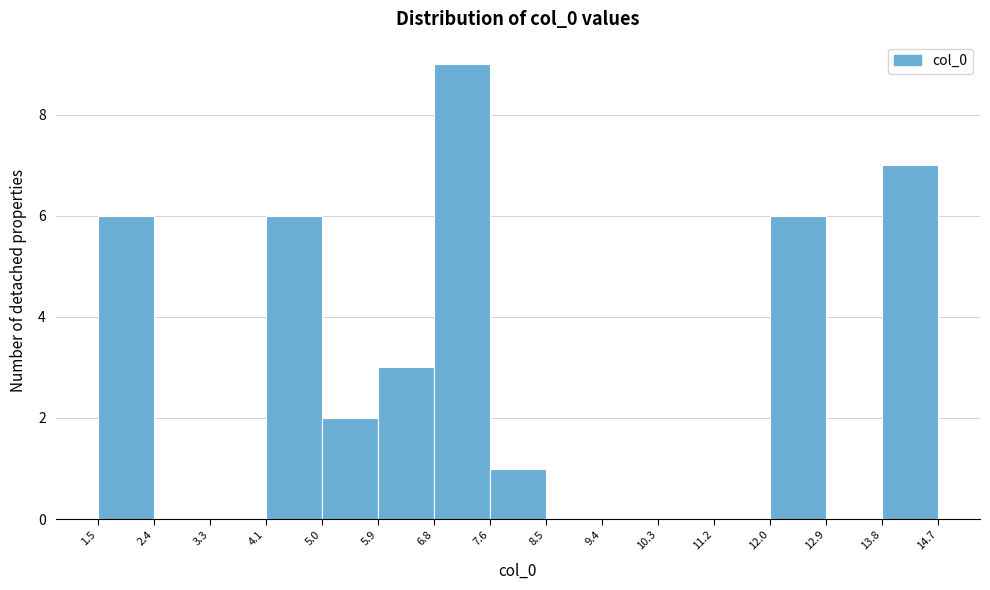

Over which range of the x-axis is the bar tallest?

6.8 to 7.6